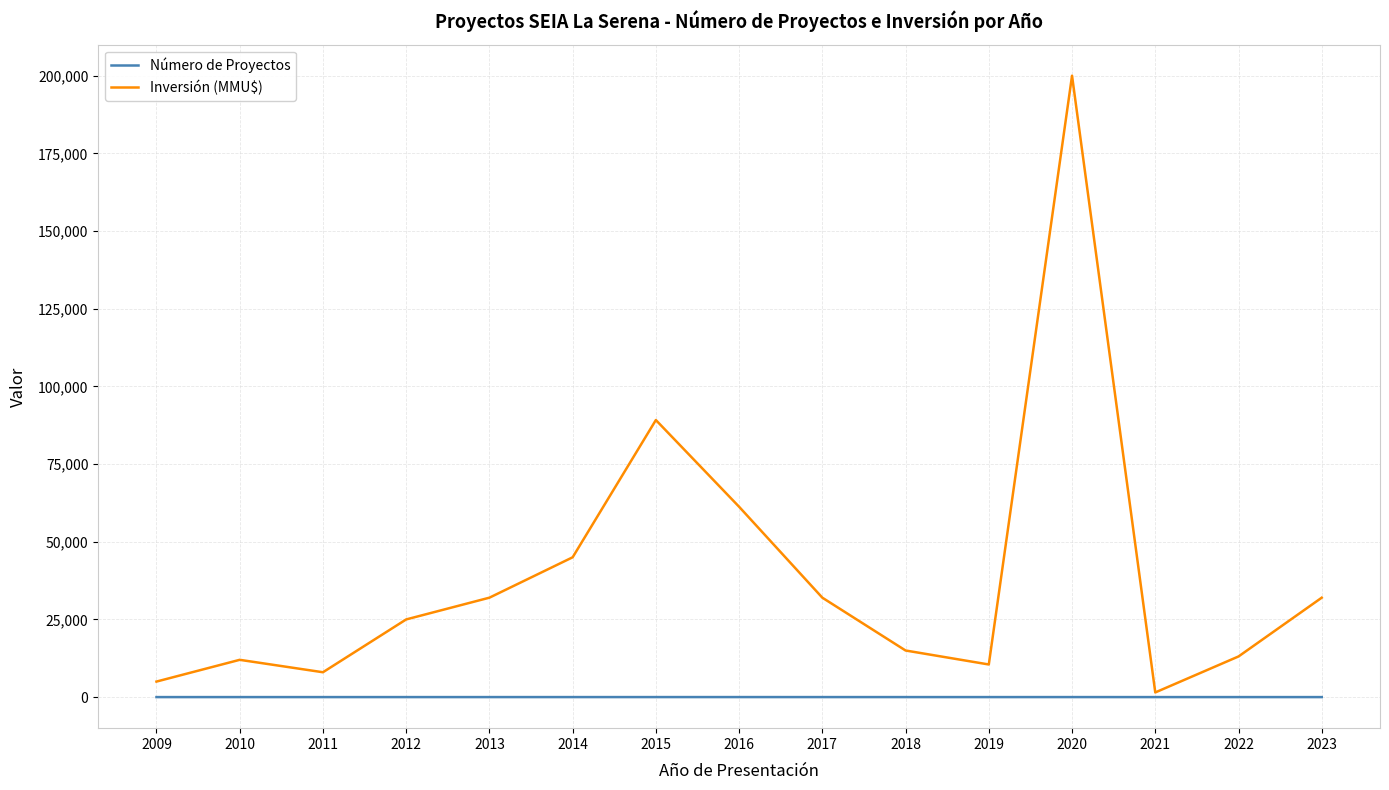

What is the difference between the maximum and second lowest values in the Número de Proyectos series?

7